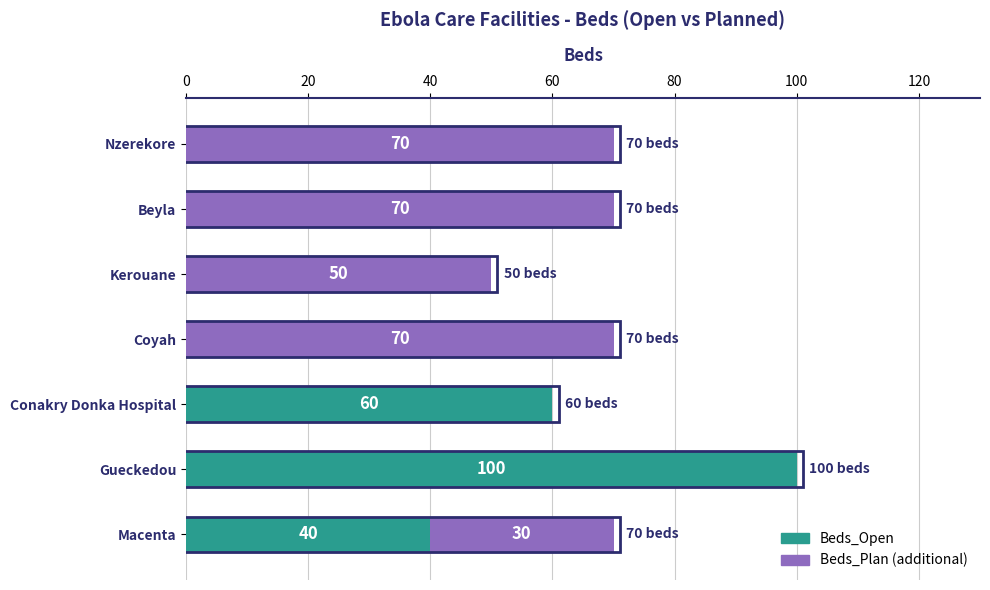

Is it true that Beds_Open equals 0 at Beyla?

True